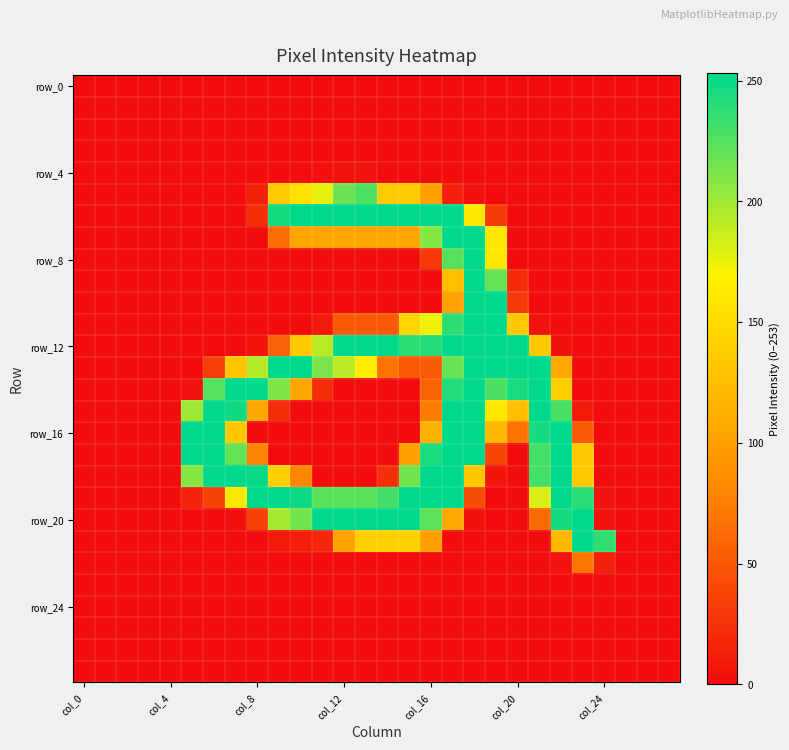

At how many categories does at least one series exceed 155?

20